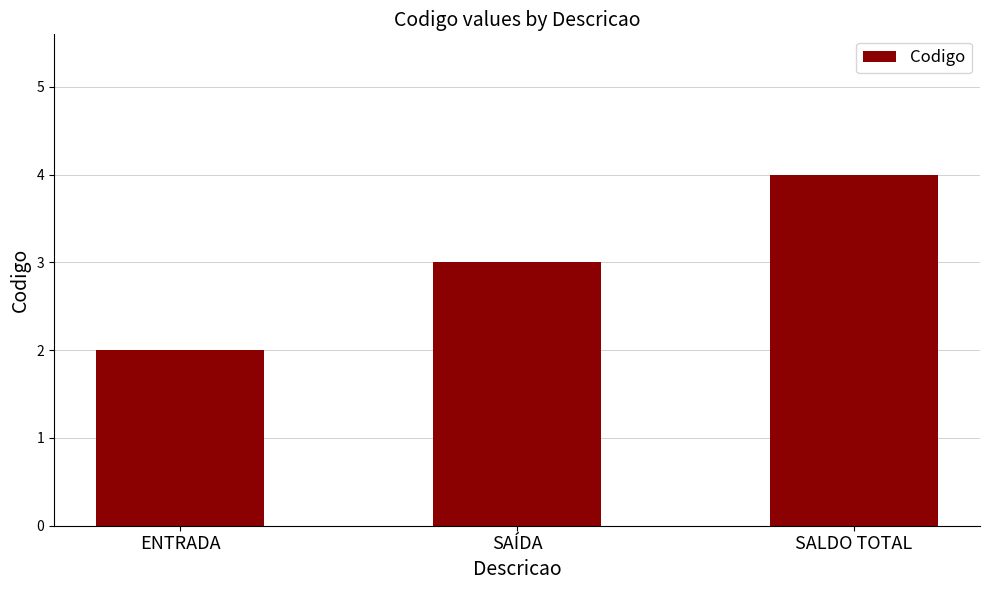

How many categories are shown in the chart?

3